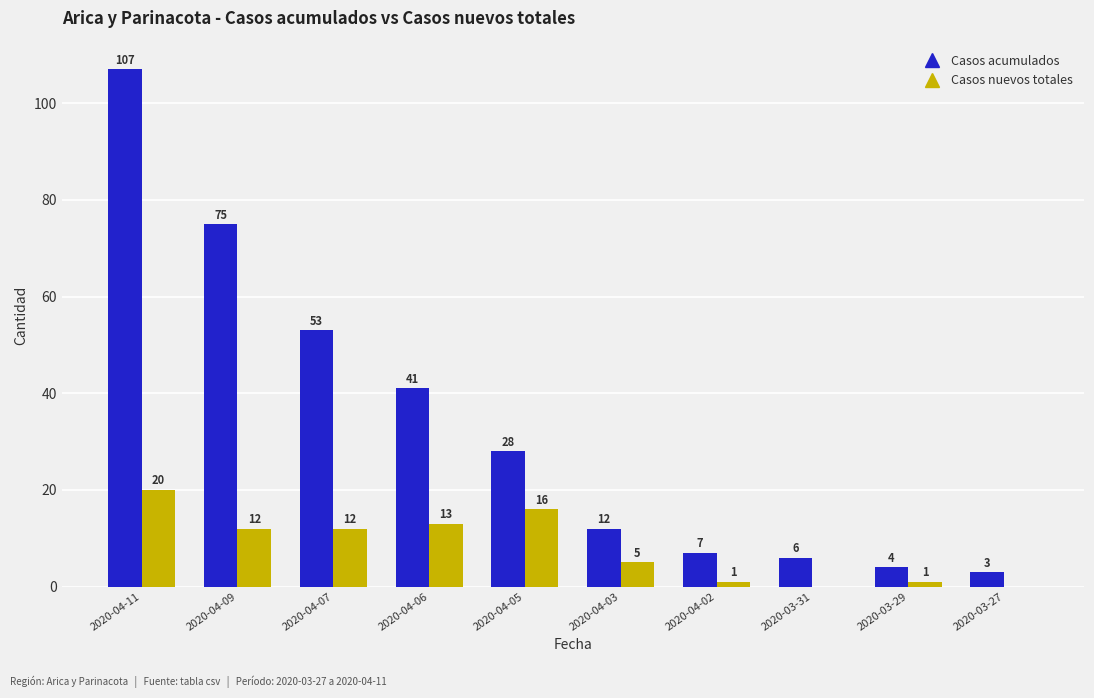

Is the value of Casos nuevos totales at 2020-04-11 greater than the value of Casos acumulados at 2020-03-27?

Yes